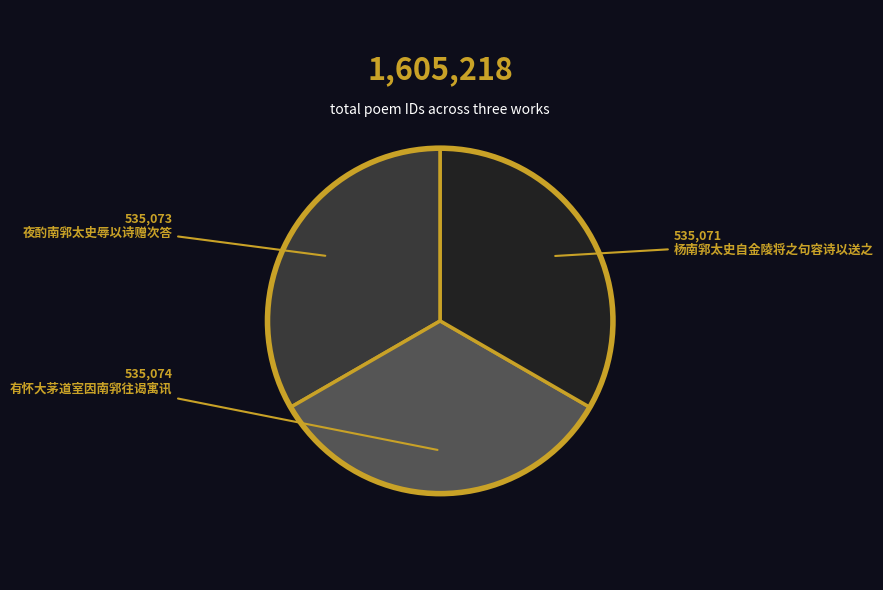

Combined, do 夜酌南郛太史辱以诗赠次答 and 杨南郛太史自金陵将之句容诗以送之 account for over 50%?

Yes